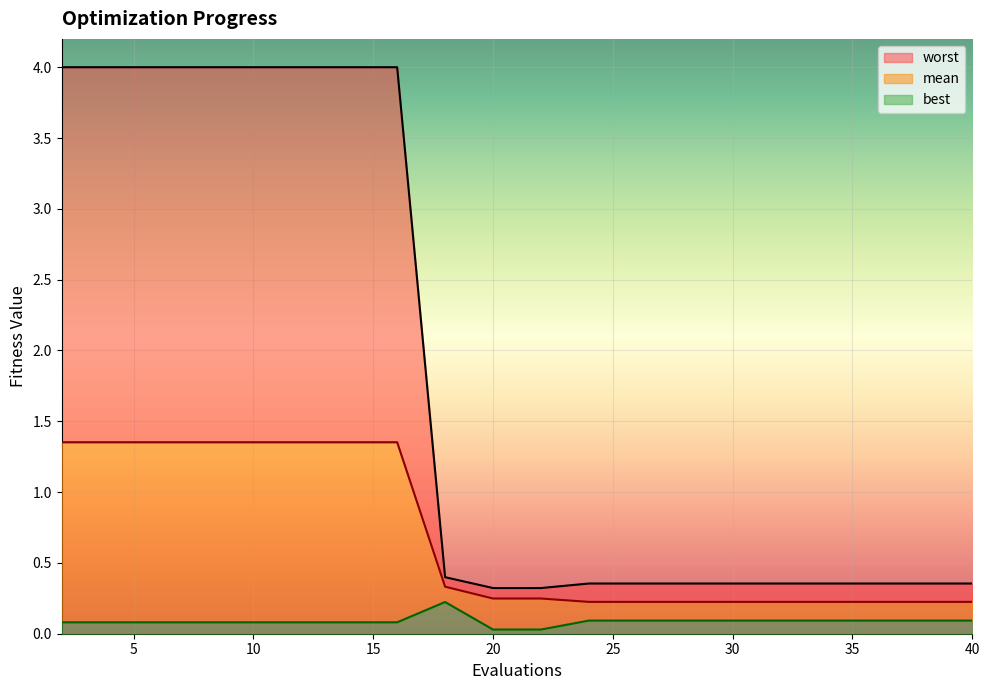

Which series has the largest total across all categories?

worst